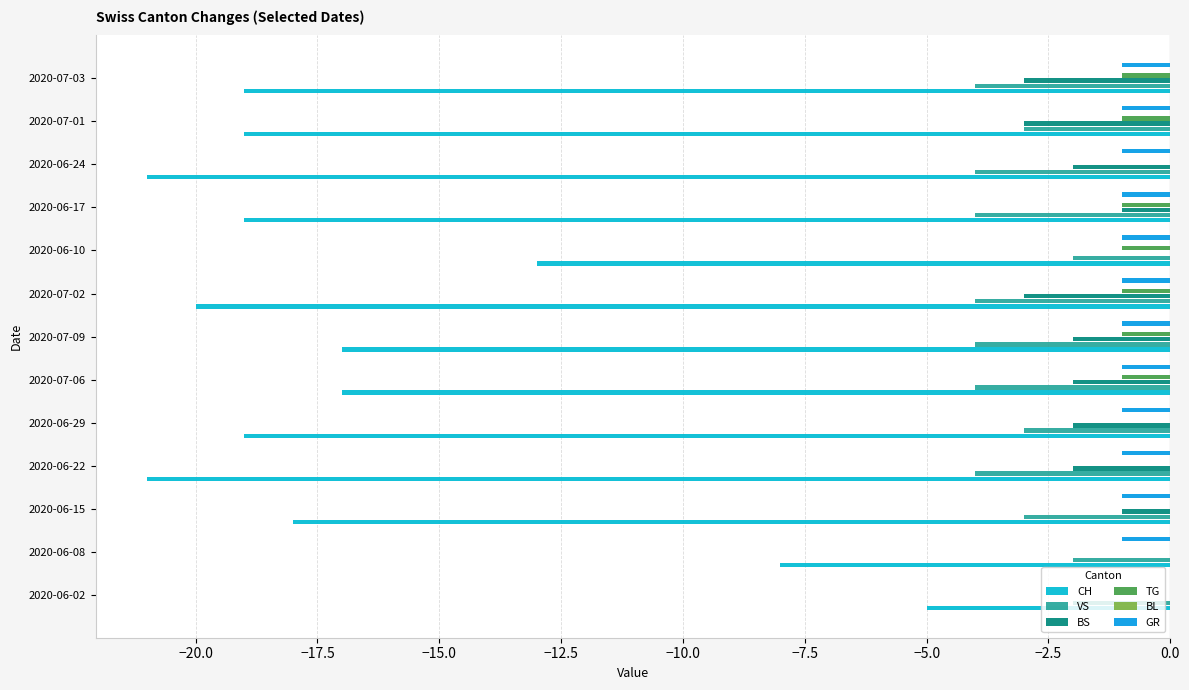

What is the difference between the maximum and second lowest values in the CH series?

16.0